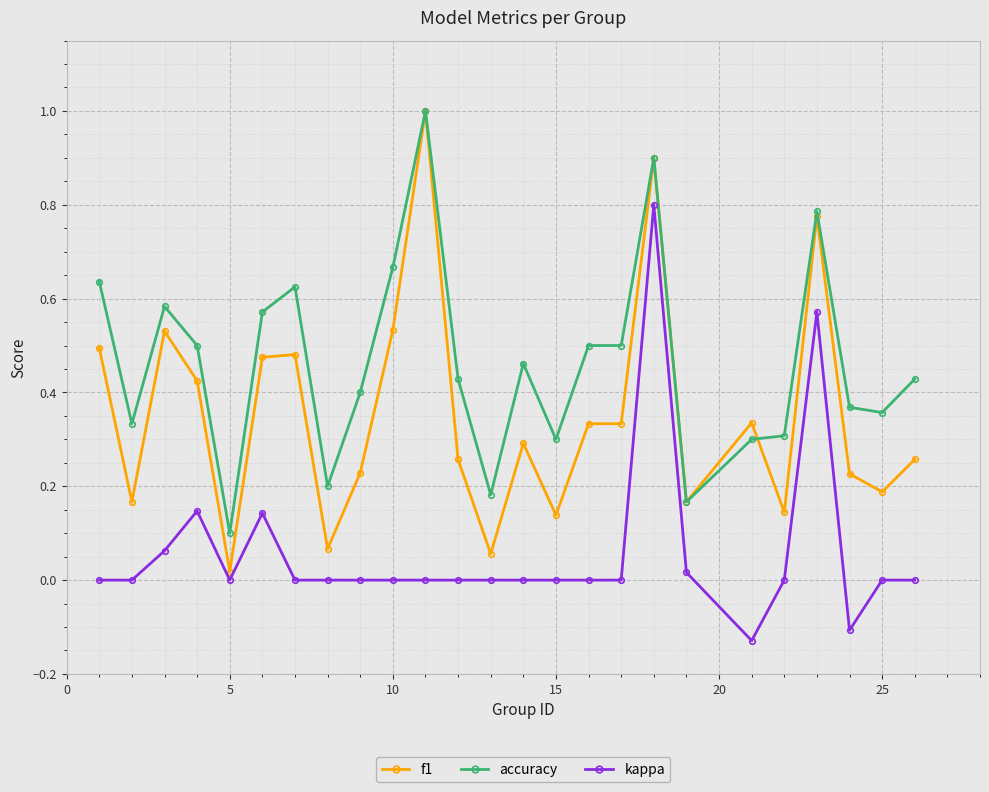

Which series has the largest range (max minus min)?

f1